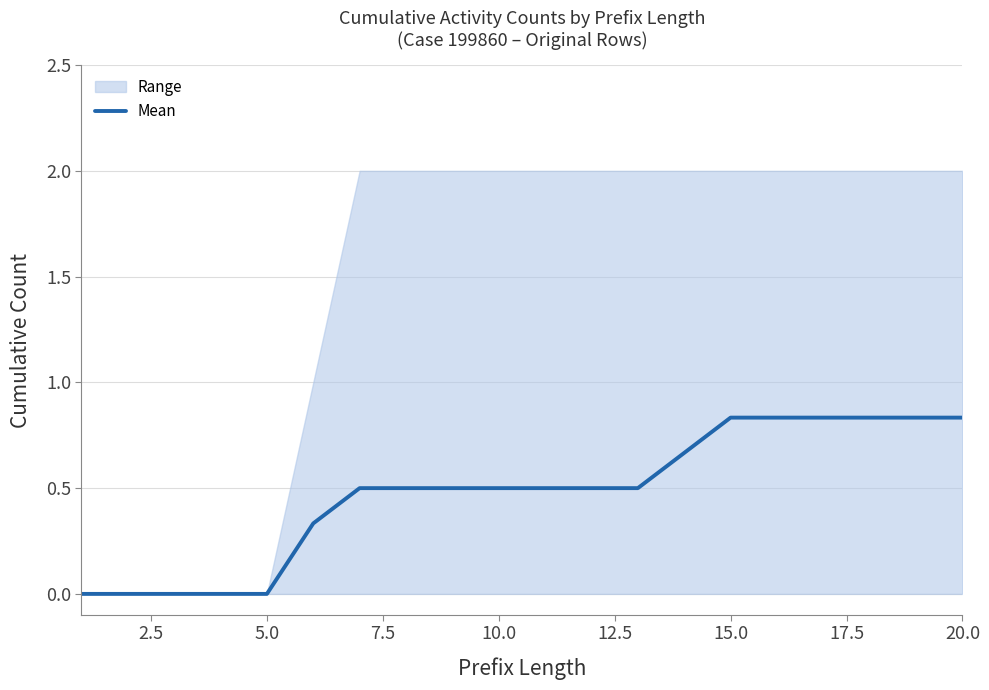

True or false: Mean has a value of 0.5 at 10.0.

True